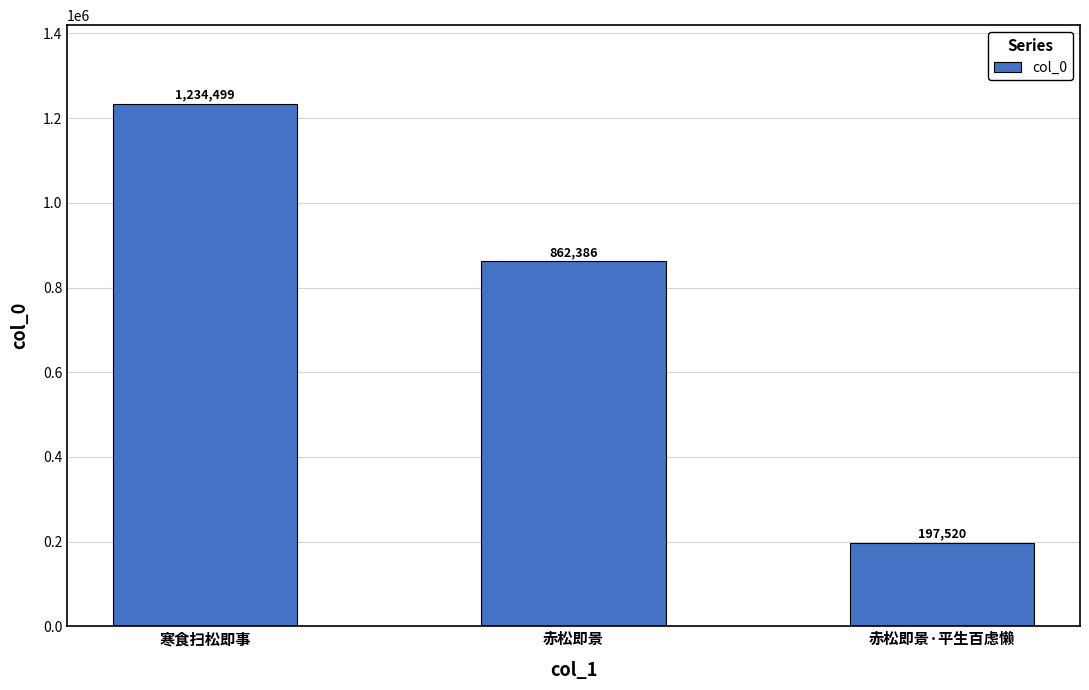

What is the sum of all values?

2294405